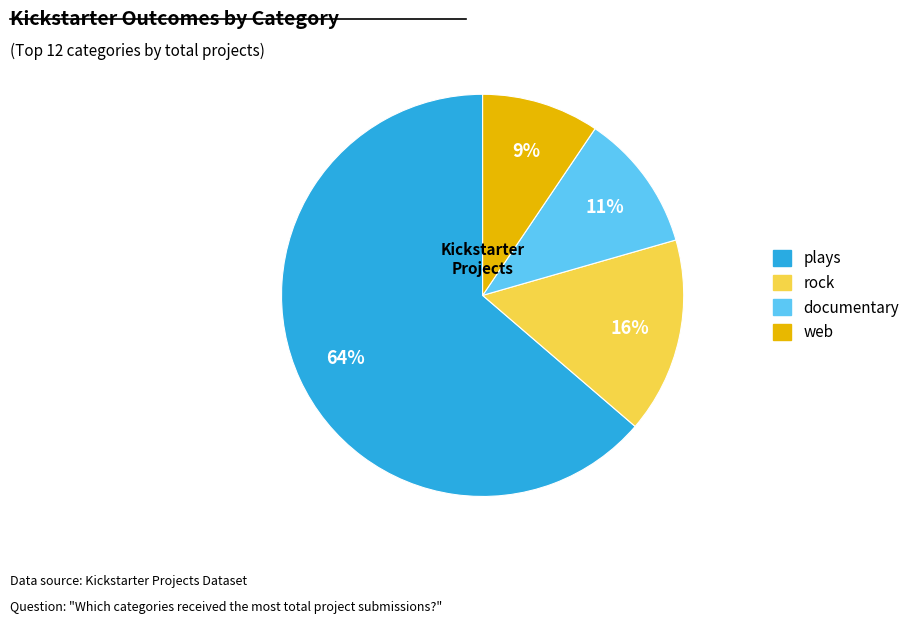

Is there a majority slice in this chart?

Yes